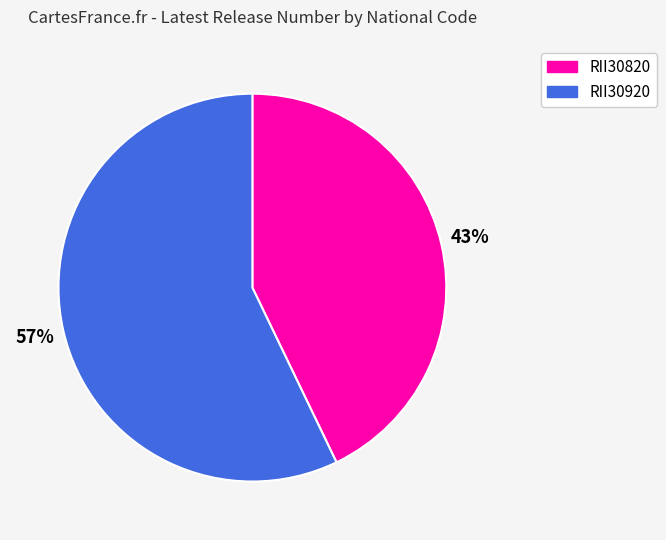

Do RII30820 and RII30920 together represent more than half of the pie?

Yes